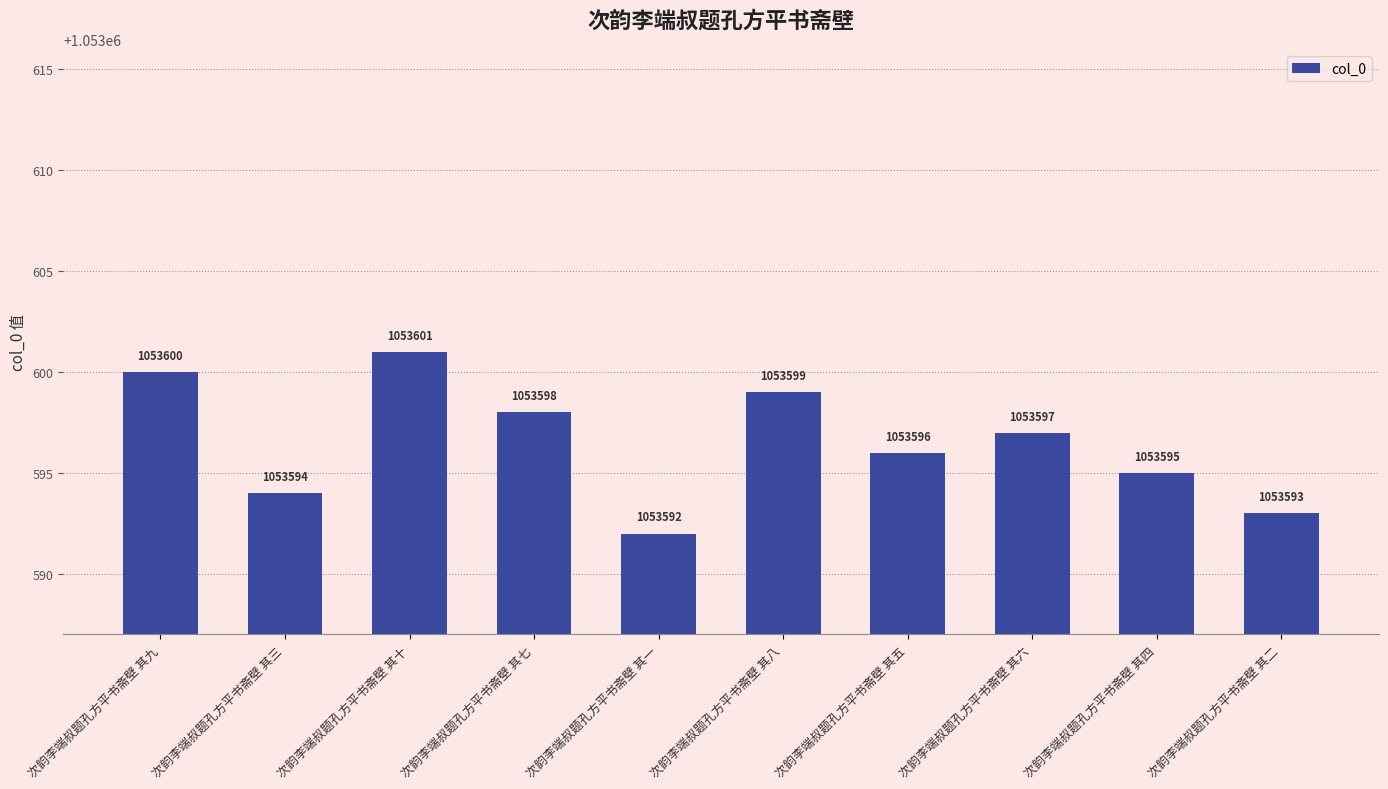

How many data points are less than 1053597?

5